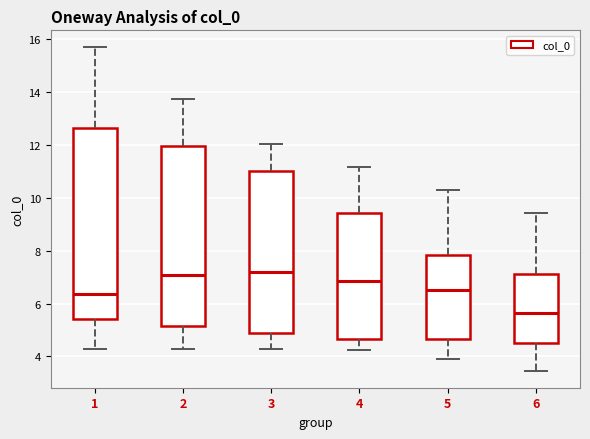

Reading left to right, transcribe this box plot: for each box, give where its median line is, the range the box spans, and where its two whiskers end, as read against the y-axis. The values are not printed on the chart, so give them approximately, as read against the axis.

1: median 6.4, box 5.4 to 12.6, whiskers 4.2 to 15.8
2: median 7.0, box 5.2 to 12.0, whiskers 4.2 to 13.8
3: median 7.2, box 4.8 to 11.0, whiskers 4.2 to 12.0
4: median 6.8, box 4.6 to 9.4, whiskers 4.2 to 11.2
5: median 6.6, box 4.6 to 7.8, whiskers 4.0 to 10.2
6: median 5.6, box 4.6 to 7.2, whiskers 3.4 to 9.4